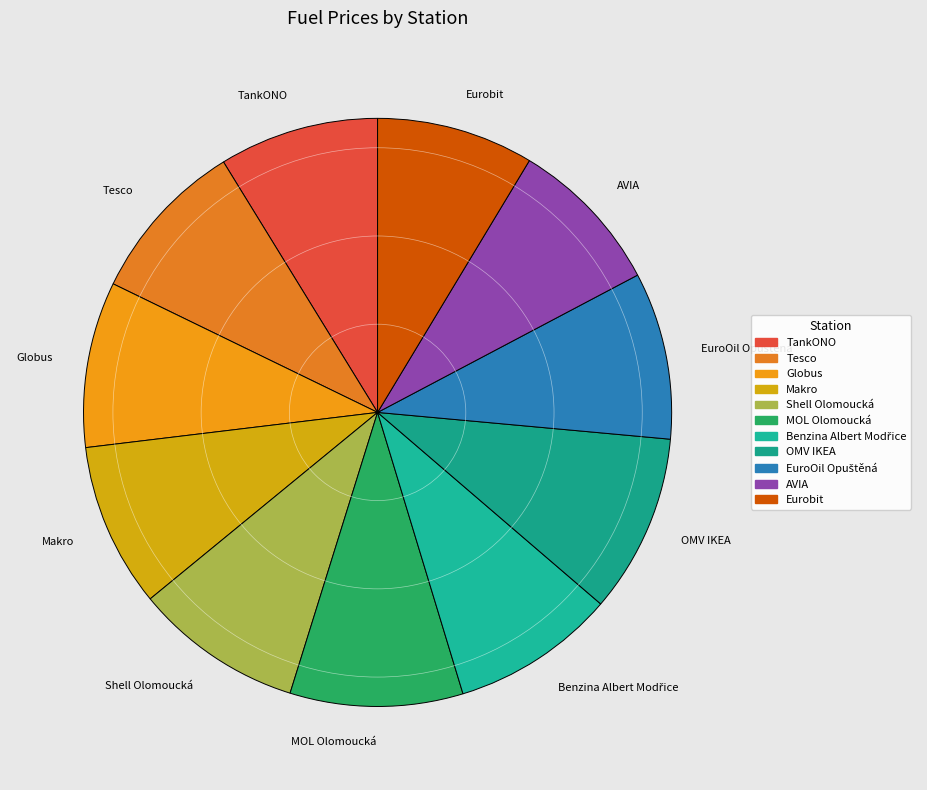

How many segments does this pie chart have?

11